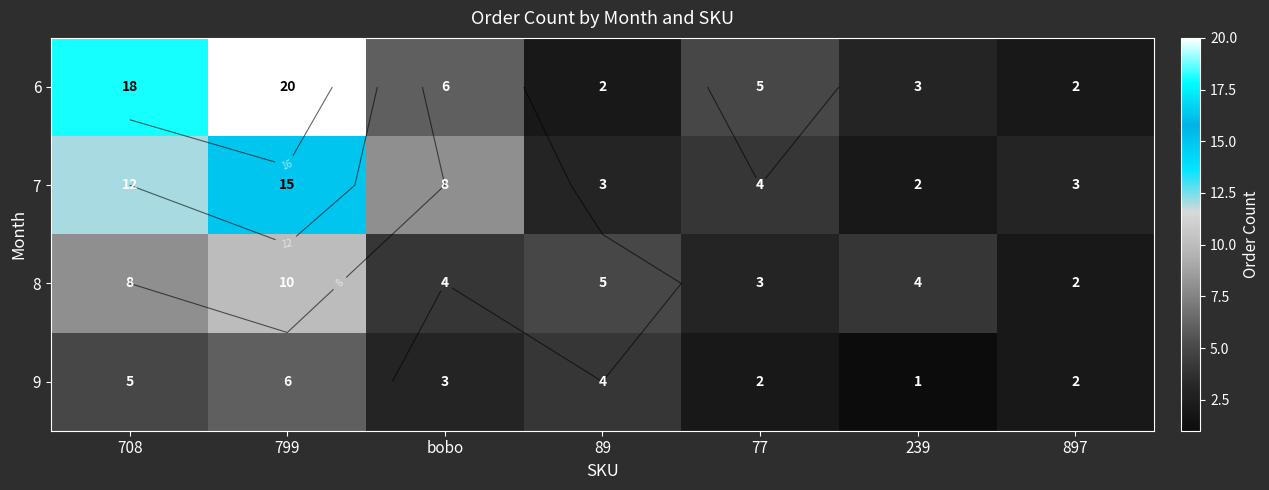

How many data points does each series have?

7